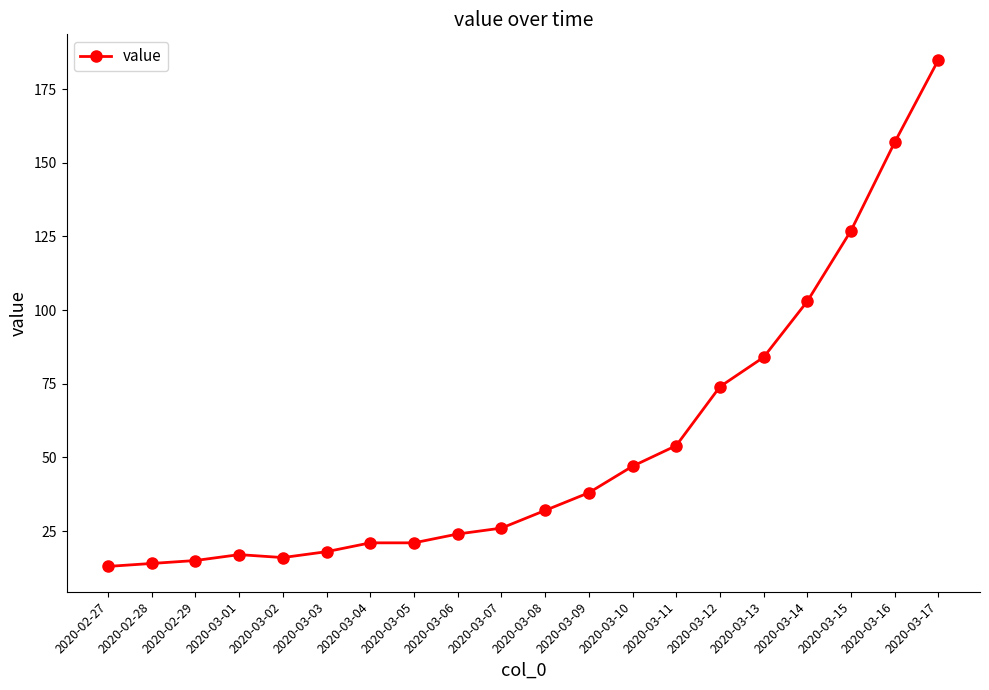

At which label is the value closest to 99?

2020-03-14